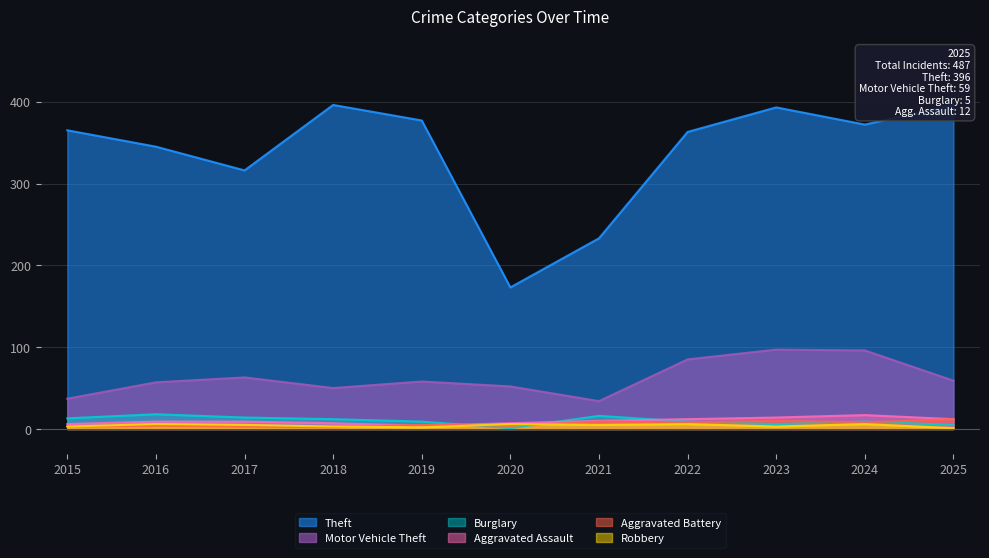

What is the total value across all series at 2015?

427